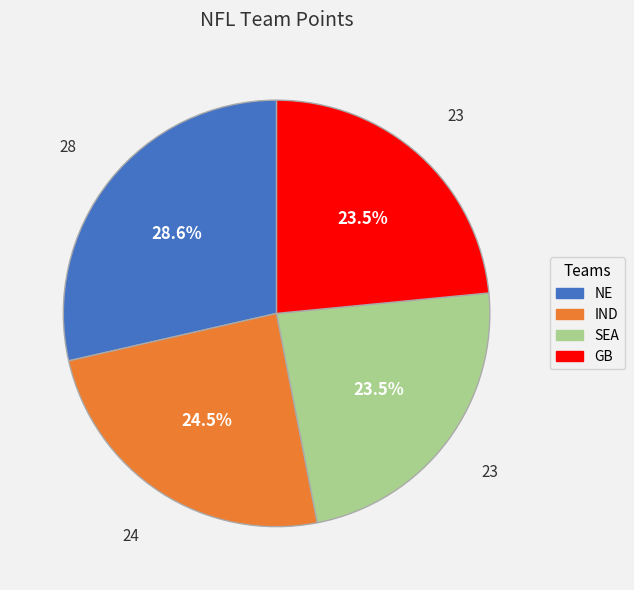

What portion of the pie excludes GB?

76.5%